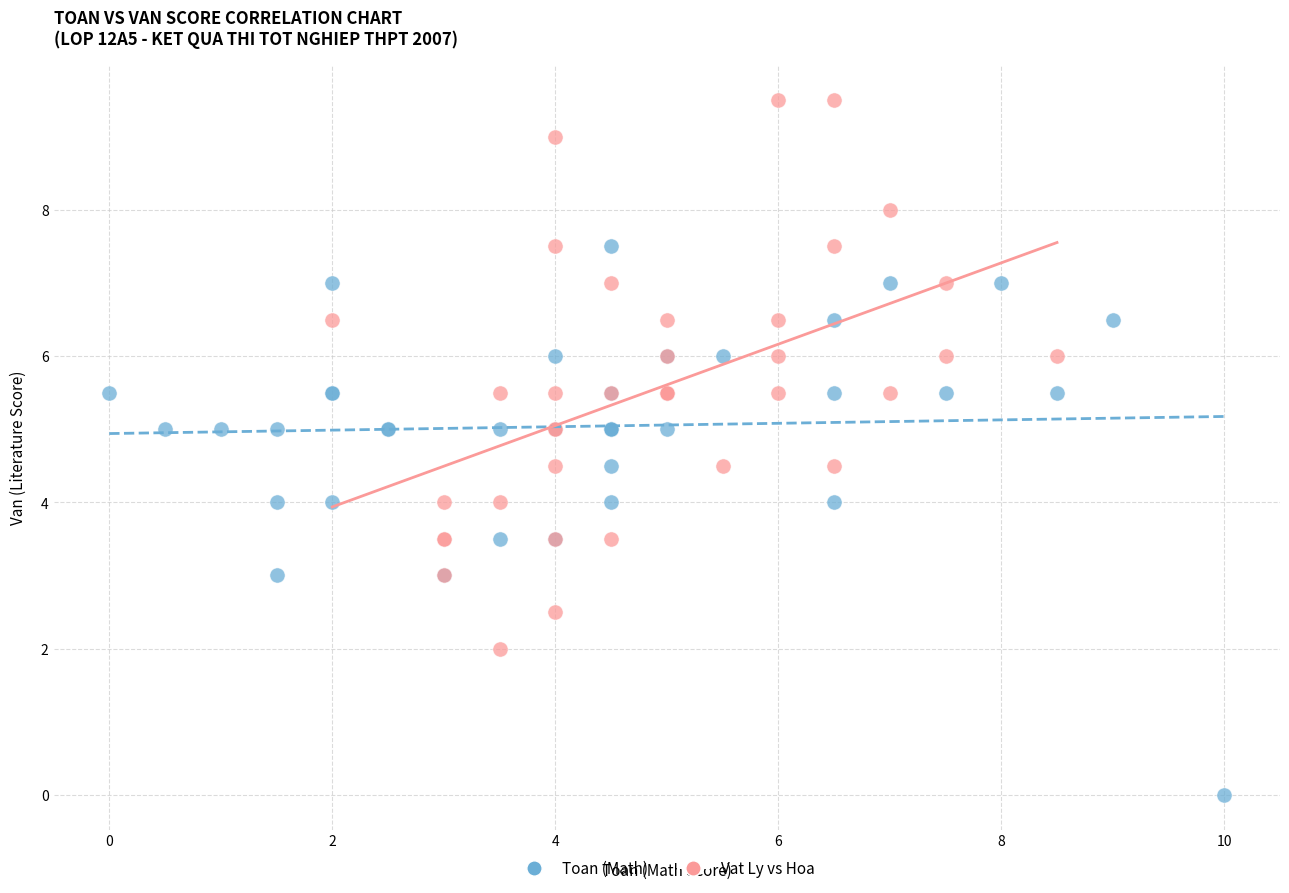

Which series reaches the maximum Y coordinate?

Vat Ly vs Hoa